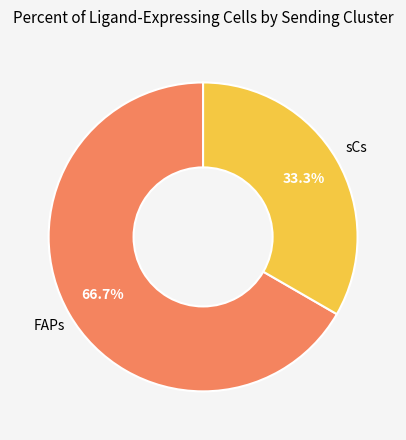

Count the number of slices in the pie.

2